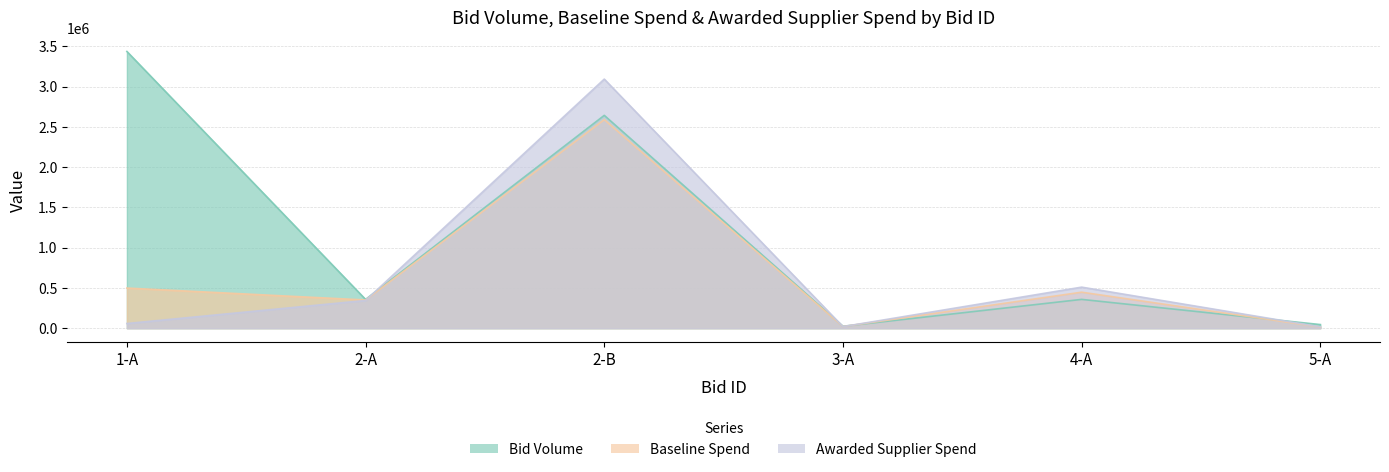

How many data points in Bid Volume are above 357800?

2